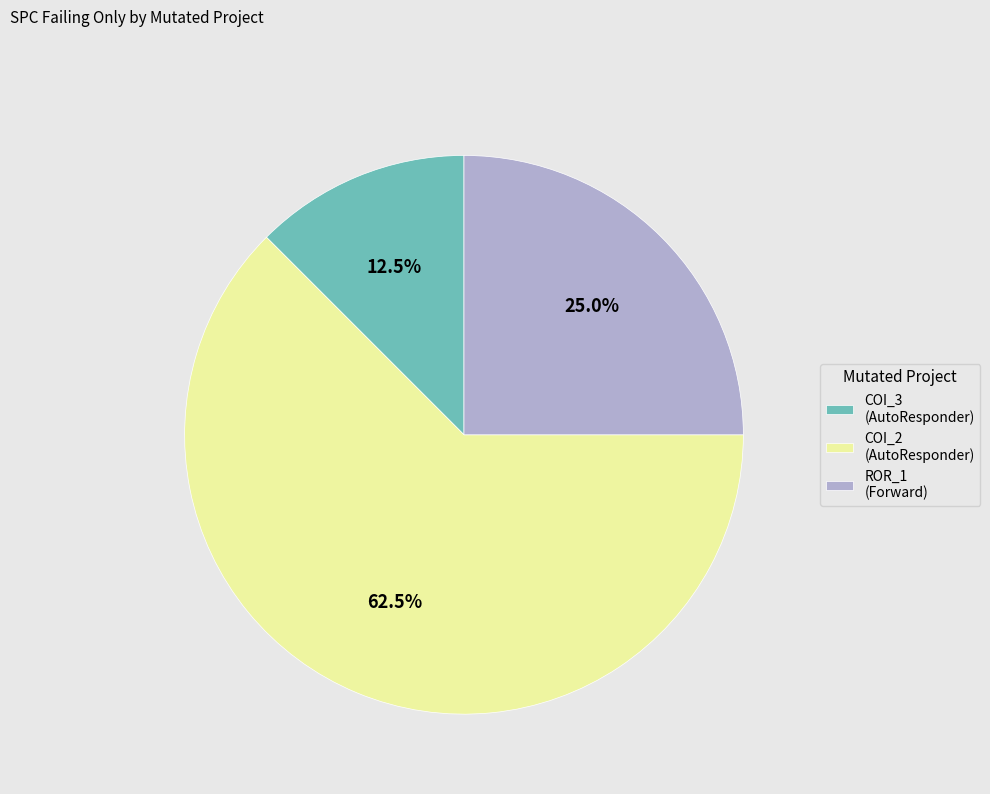

Is there any slice that represents more than half of the pie?

Yes